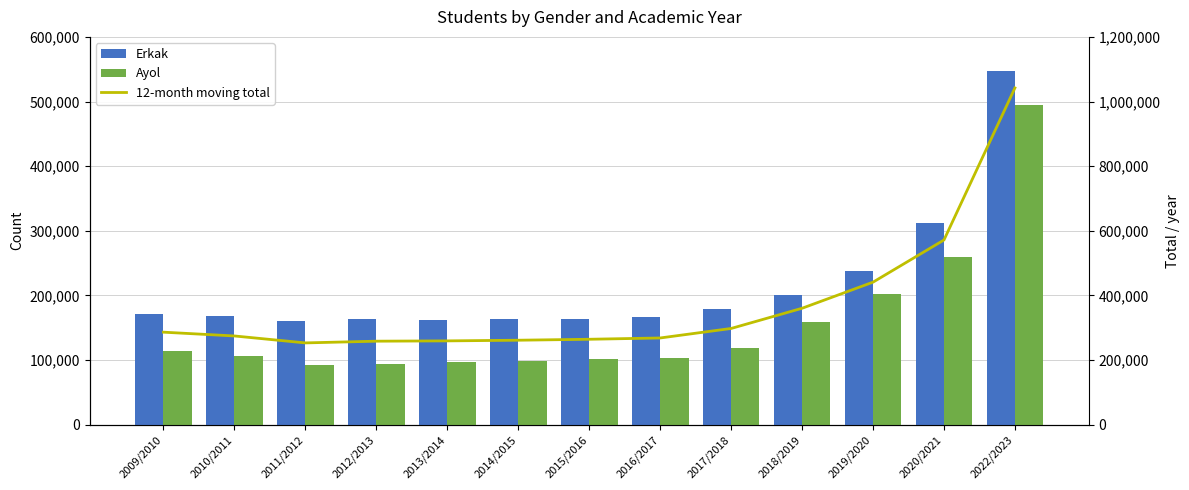

At how many categories does at least one series exceed 919354?

1